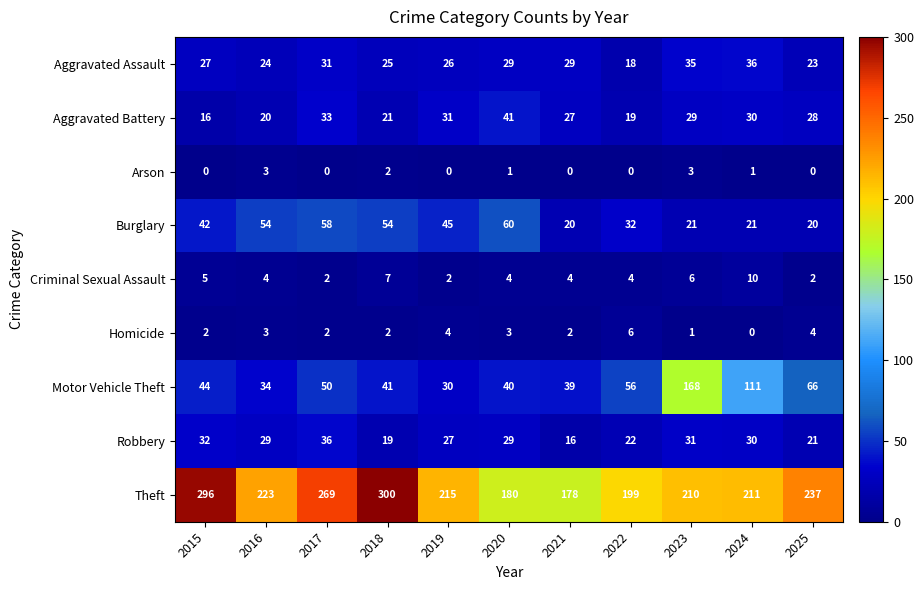

What is the average value of the Burglary series?

39